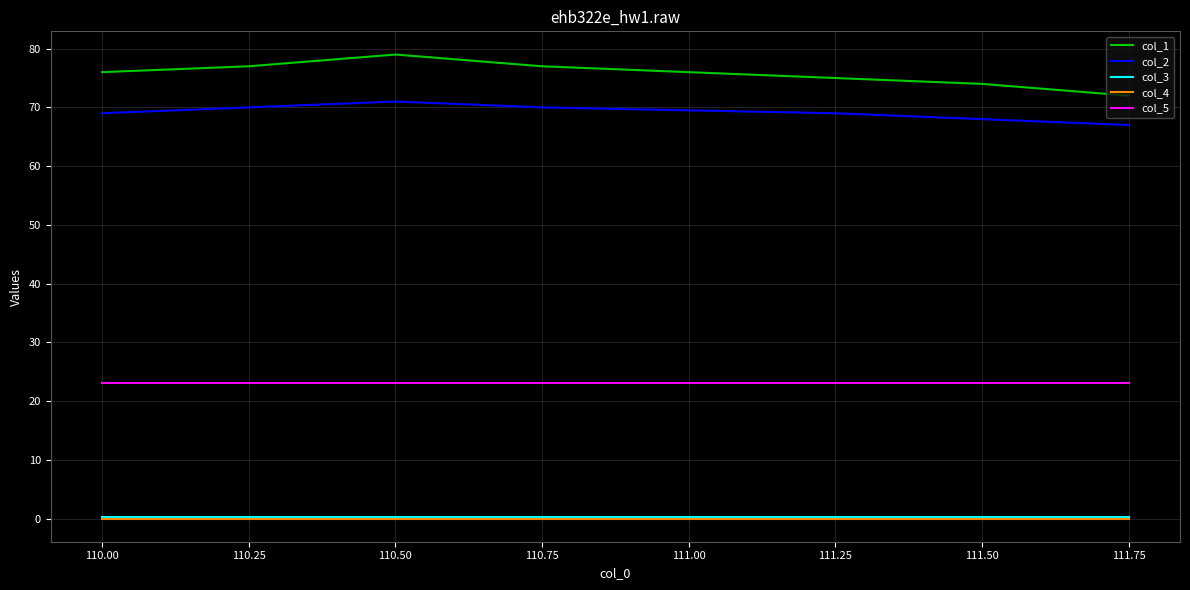

True or false: col_1 and col_3 cross at least once.

False